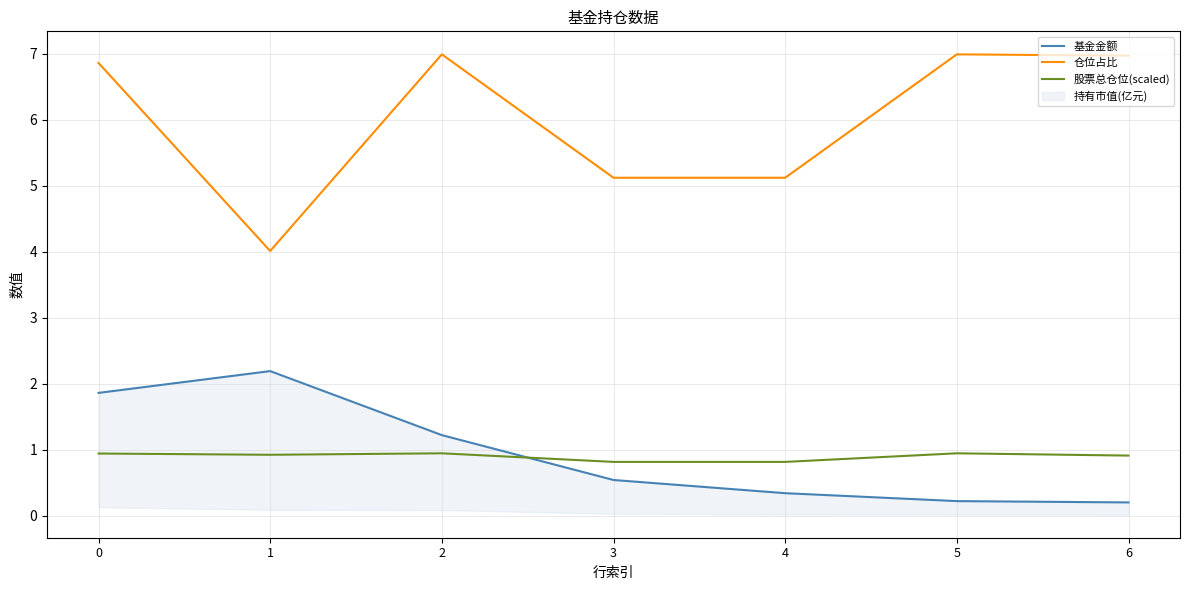

In 股票总仓位(scaled), how many points are lower than both neighbors (excluding endpoints)?

1